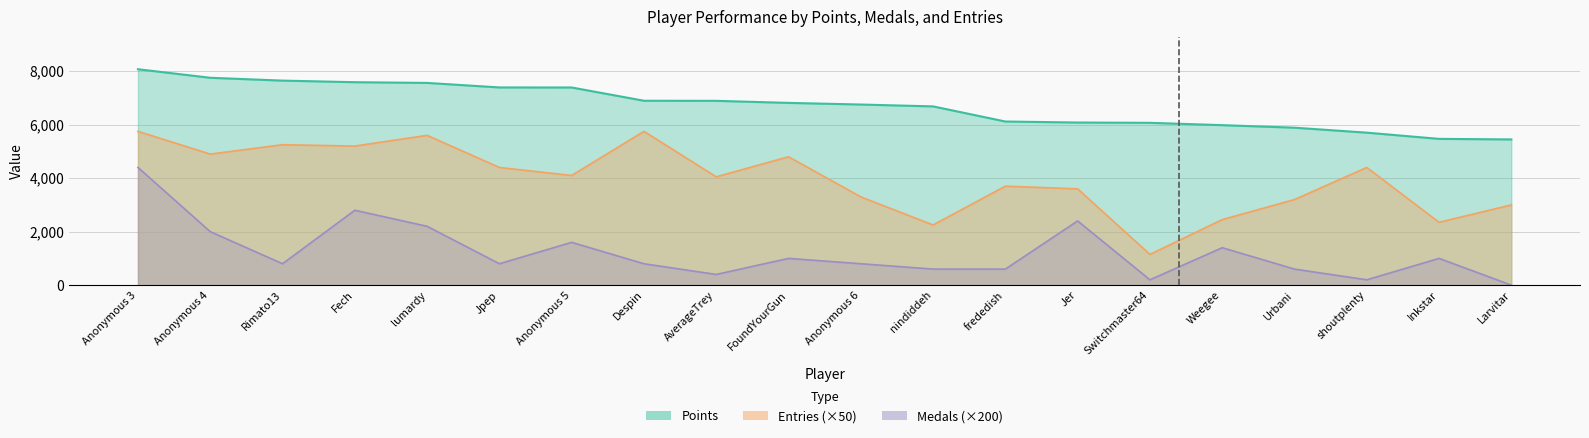

Reading left to right, list all the values displayed in this chart.

Points: Anonymous 3=8073	Anonymous 4=7753	Rimato13=7647	Fech=7588	lumardy=7561	Jpep=7392	Anonymous 5=7390	Despin=6894	AverageTrey=6891	FoundYourGun=6814	Anonymous 6=6753	nindiddeh=6683	frededish=6118	Jer=6080	Switchmaster64=6069	Weegee=5982	Urbani=5887	shoutplenty=5701	Inkstar=5469	Larvitar=5448
Medals: Anonymous 3=4400	Anonymous 4=2000	Rimato13=800	Fech=2800	lumardy=2200	Jpep=800	Anonymous 5=1600	Despin=800	AverageTrey=400	FoundYourGun=1000	Anonymous 6=800	nindiddeh=600	frededish=600	Jer=2400	Switchmaster64=200	Weegee=1400	Urbani=600	shoutplenty=200	Inkstar=1000	Larvitar=0
Entries: Anonymous 3=5750	Anonymous 4=4900	Rimato13=5250	Fech=5200	lumardy=5600	Jpep=4400	Anonymous 5=4100	Despin=5750	AverageTrey=4050	FoundYourGun=4800	Anonymous 6=3300	nindiddeh=2250	frededish=3700	Jer=3600	Switchmaster64=1150	Weegee=2450	Urbani=3200	shoutplenty=4400	Inkstar=2350	Larvitar=3000